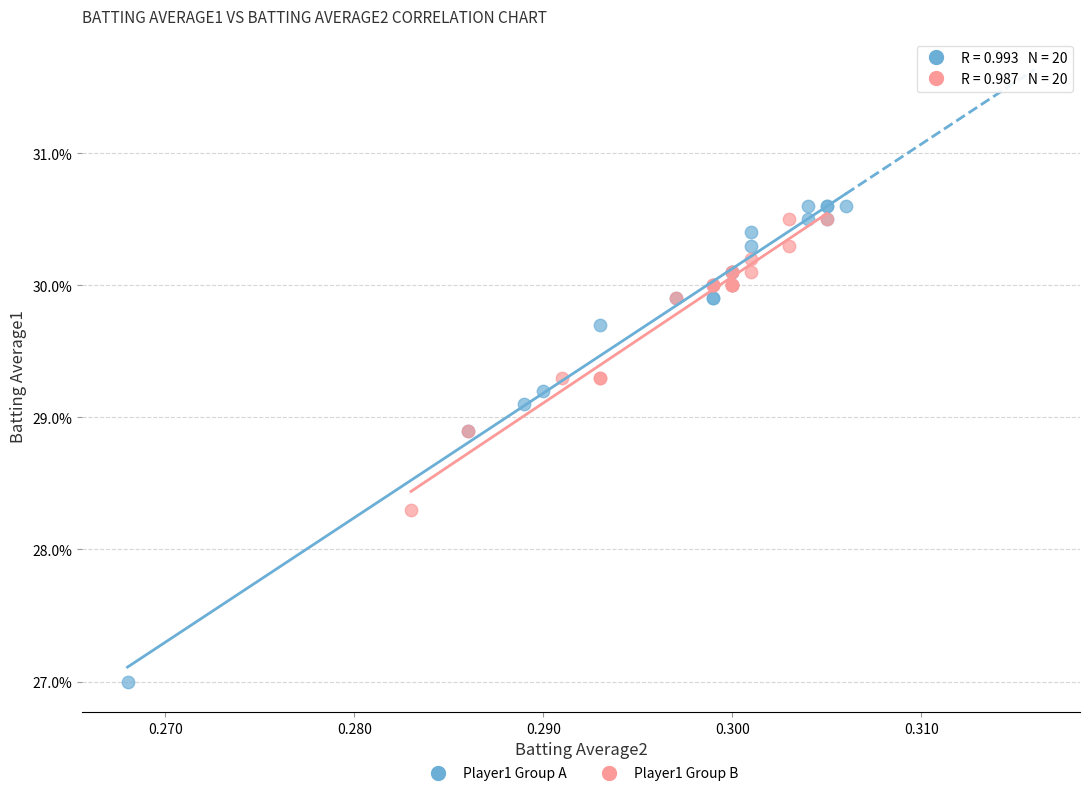

Which series contains the lowest Y value?

Player1 Group A